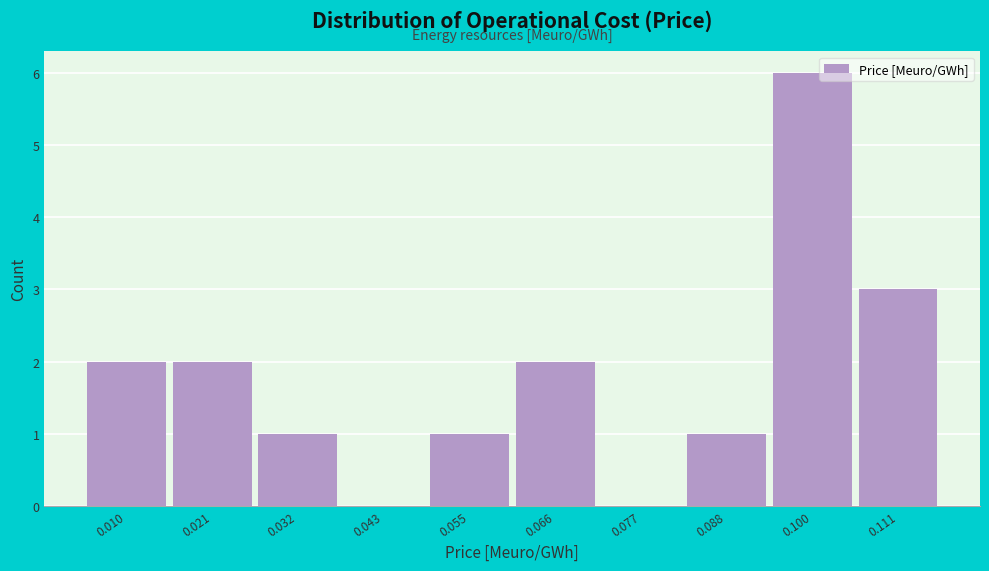

Which range on the x-axis has the tallest bar?

0.094 to 0.106